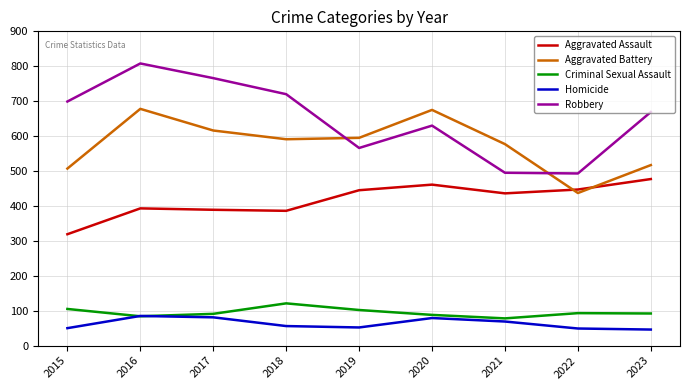

Which series has the largest range (max minus min)?

Robbery